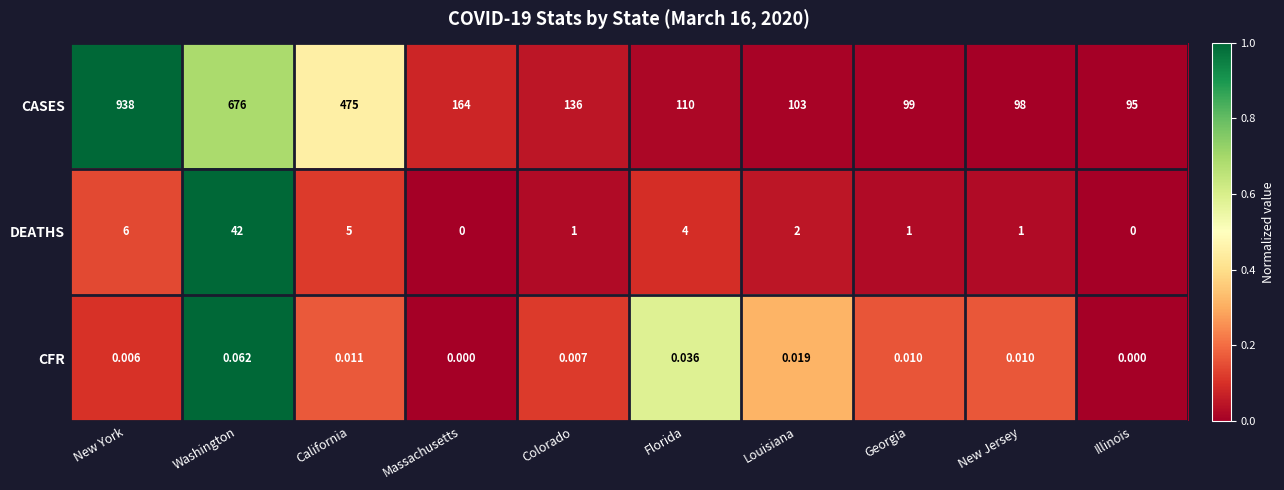

At which category is the sum across all series the highest?

New York